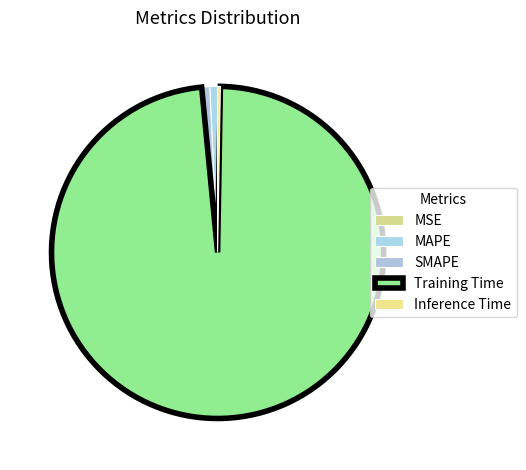

How much of the chart is everything except MAPE?

99.2%